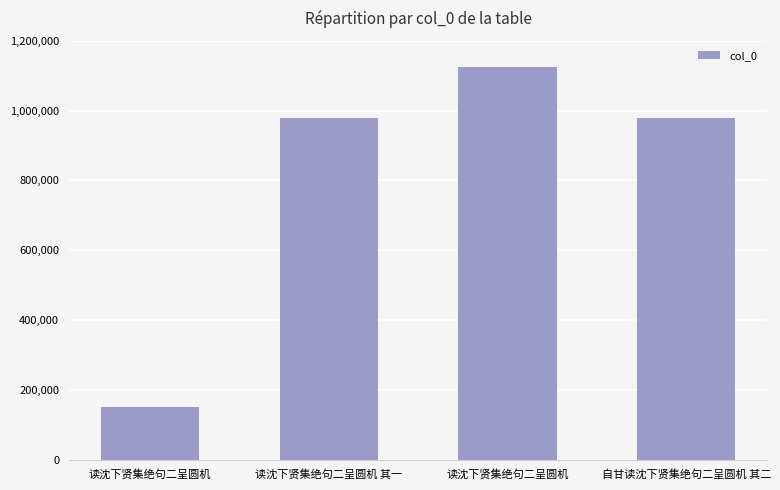

Does the chart contain any negative values?

No